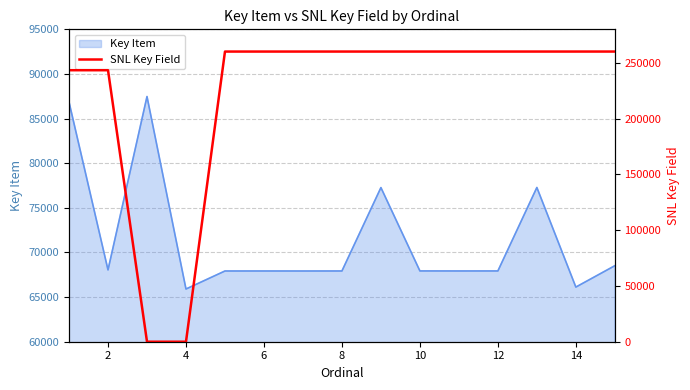

What is the minimum value for Key Item?

65906